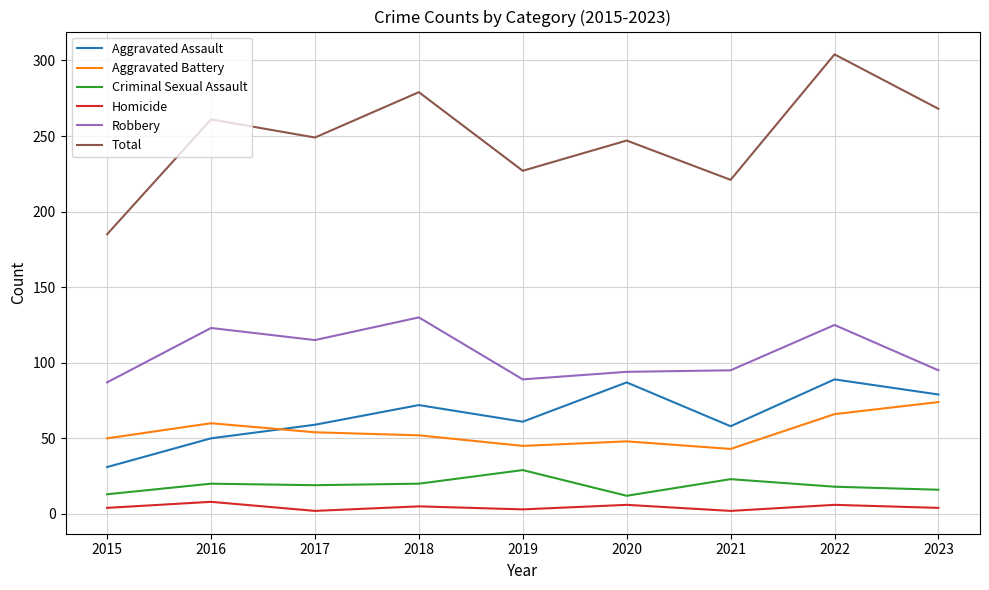

Which series has the largest range (max minus min)?

Total